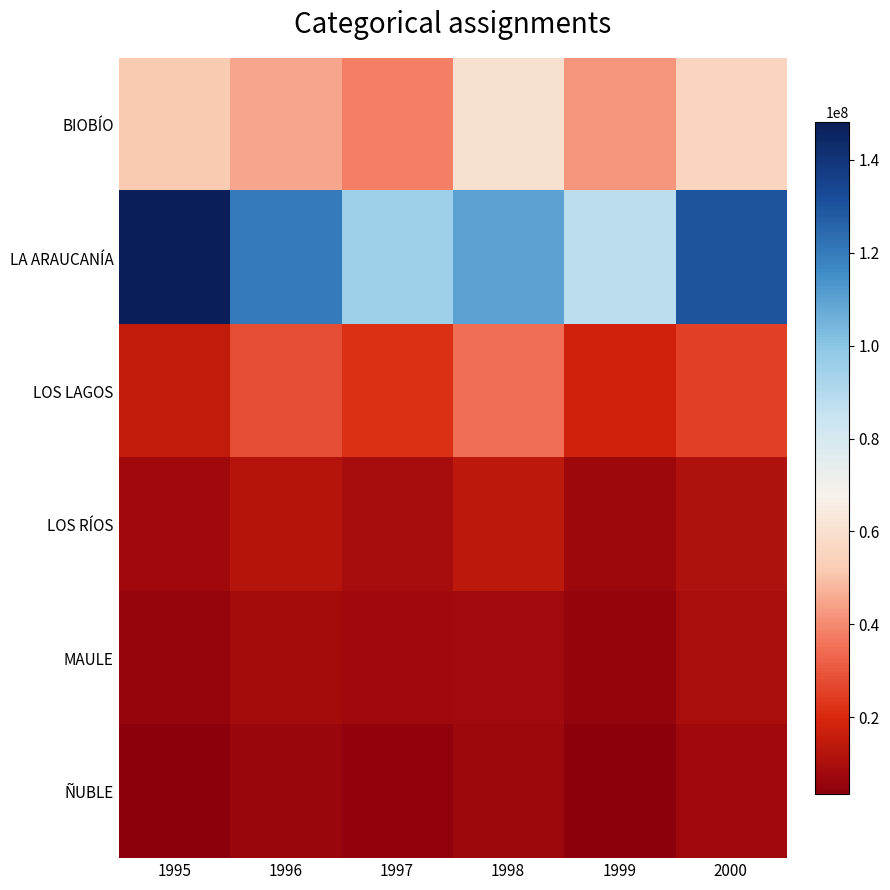

What is the spread (max minus min) of values at 1998?

103000000